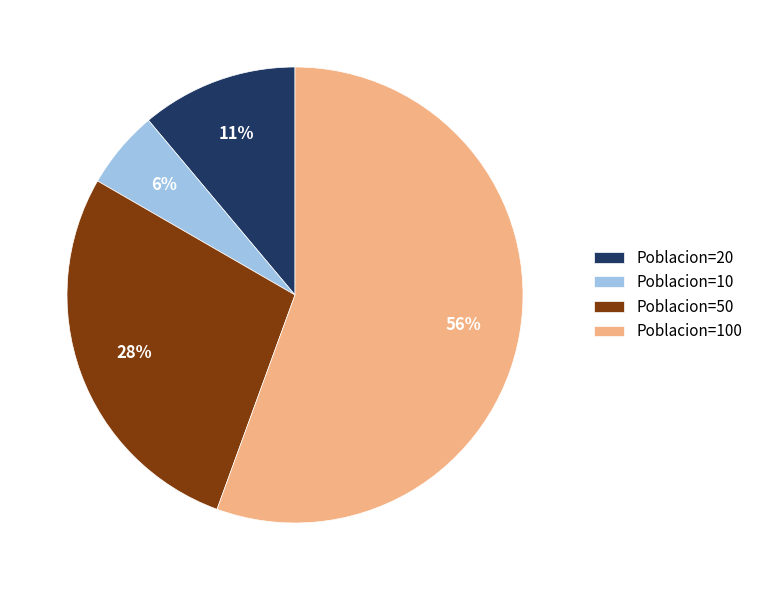

Which category has the smallest portion of the pie?

Poblacion=10